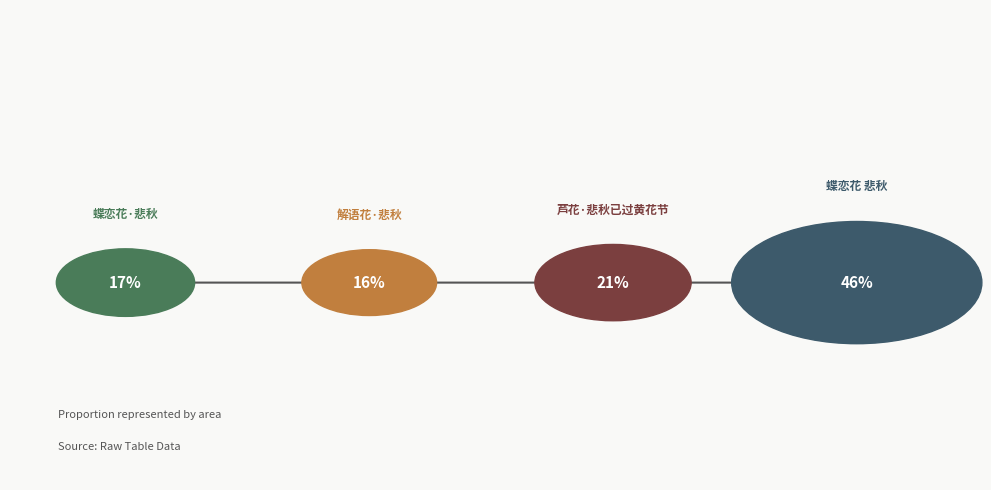

Is there a majority slice in this chart?

No